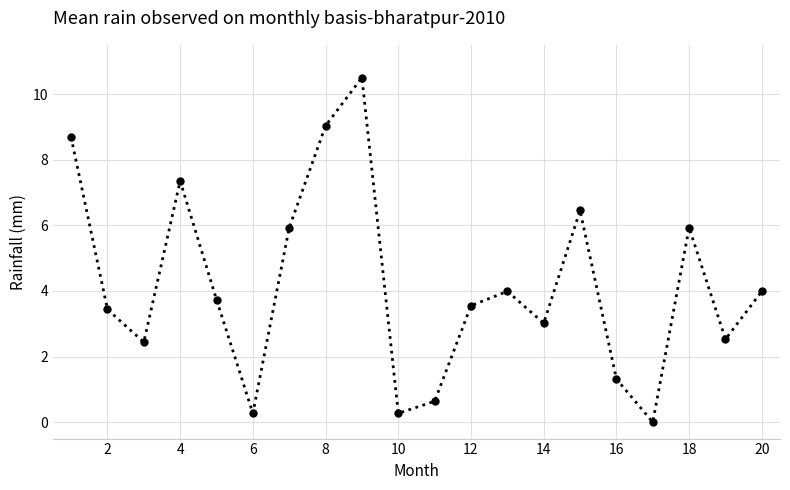

Reading left to right, what are all the values shown in this chart?

8.7	3.4	2.4	7.4	3.7	0.3	5.9	9.0	10.5	0.3	0.6	3.6	4.0	3.0	6.5	1.3	0.0	5.9	2.5	4.0